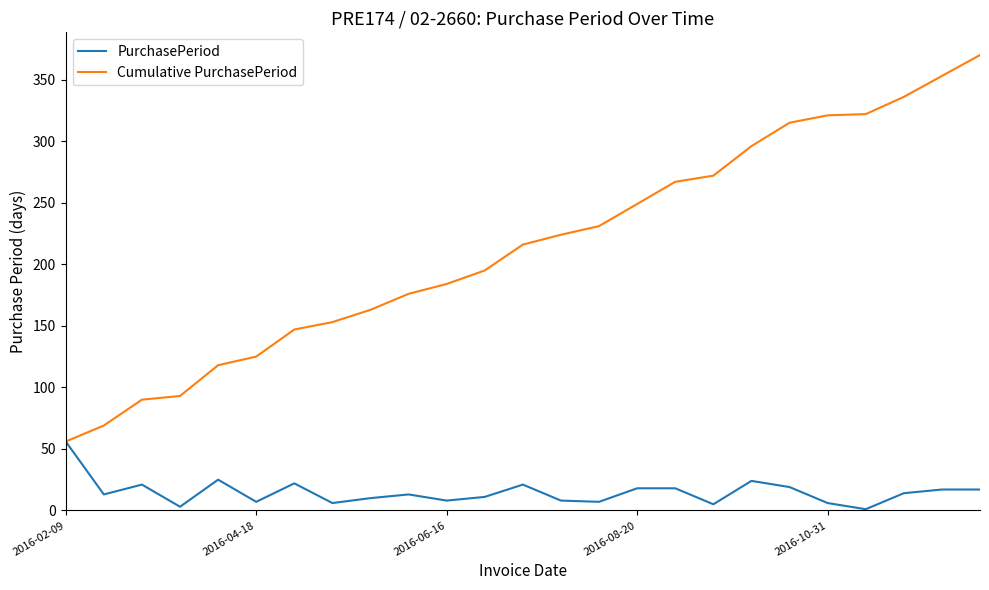

List the series in order of their peak value, highest first.

Cumulative PurchasePeriod, PurchasePeriod